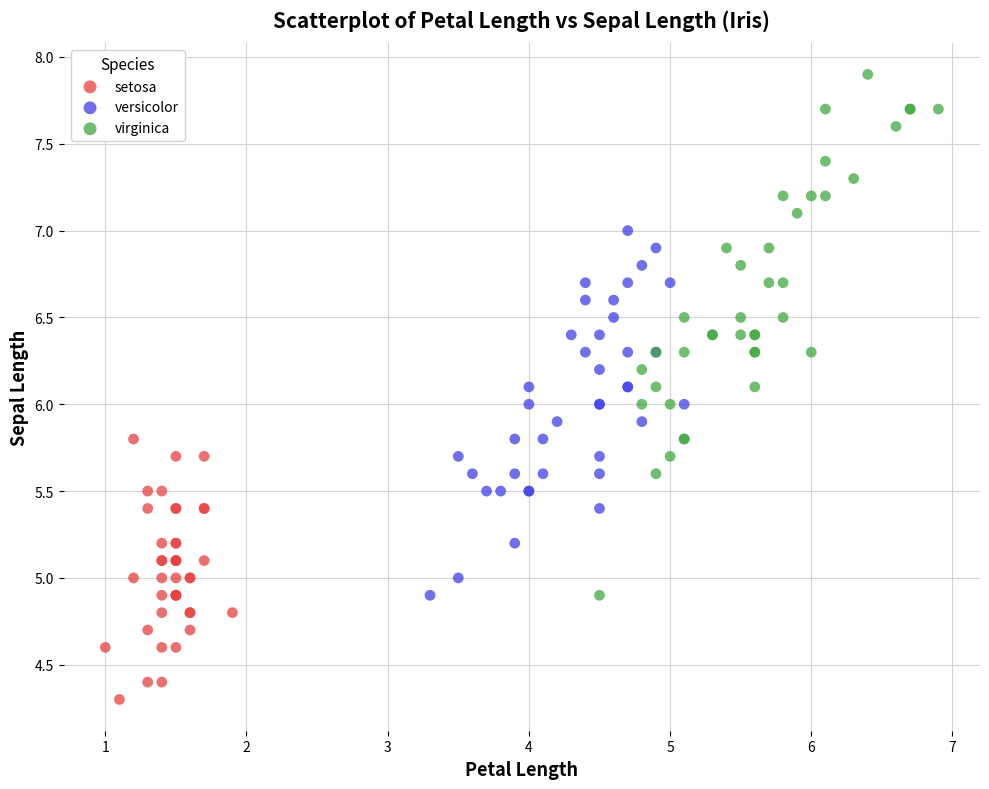

Which series has the largest Y range (max minus min)?

virginica